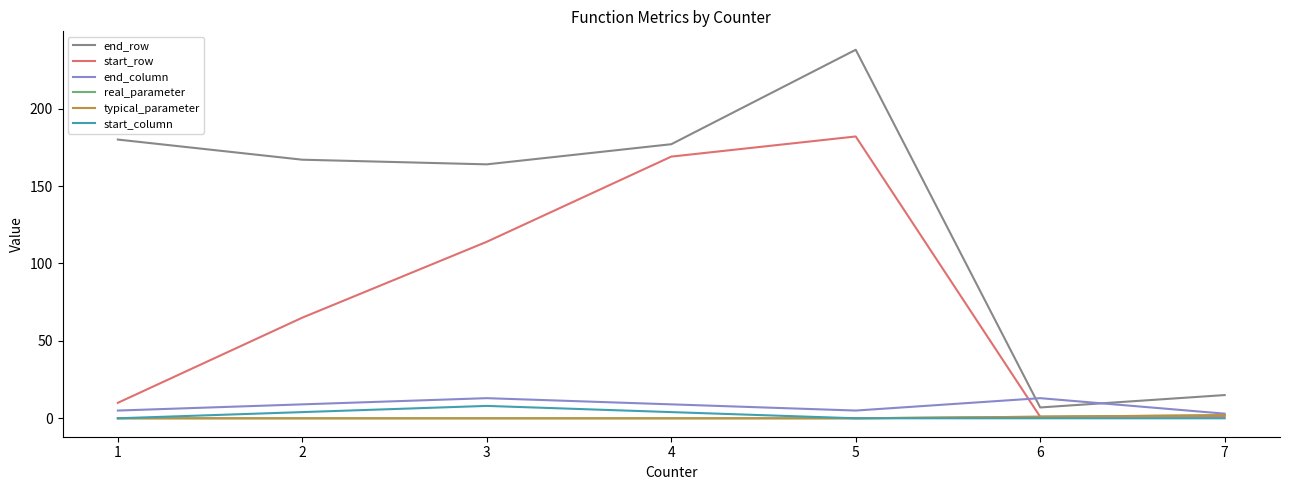

Between 4 and 5, which is larger?

5